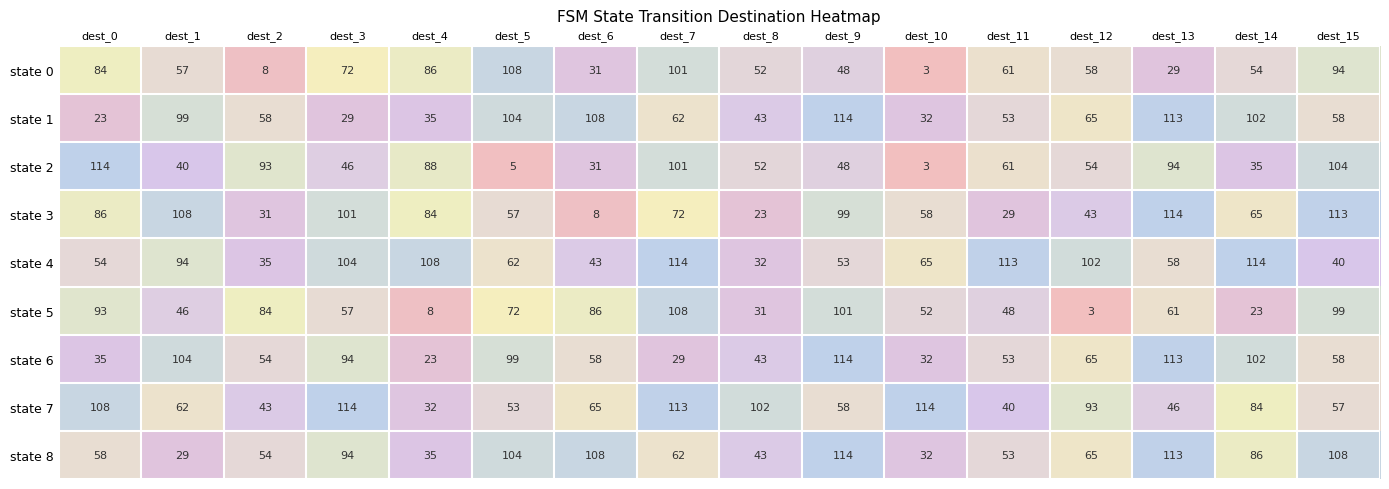

How many data points does each series have?

16